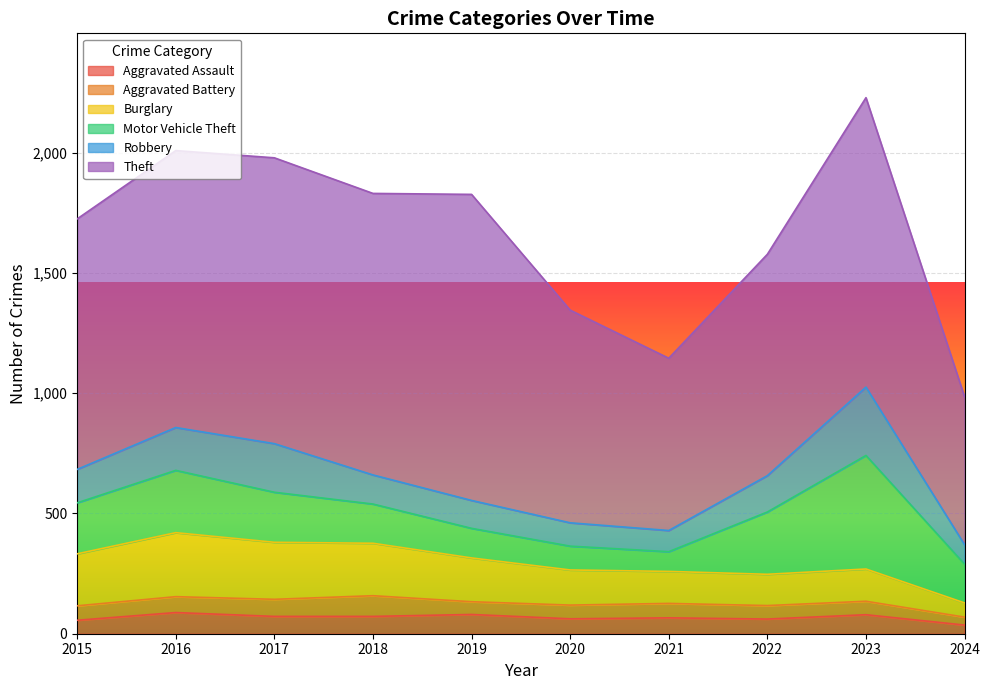

Is it true that Robbery equals 360 at 2017?

False